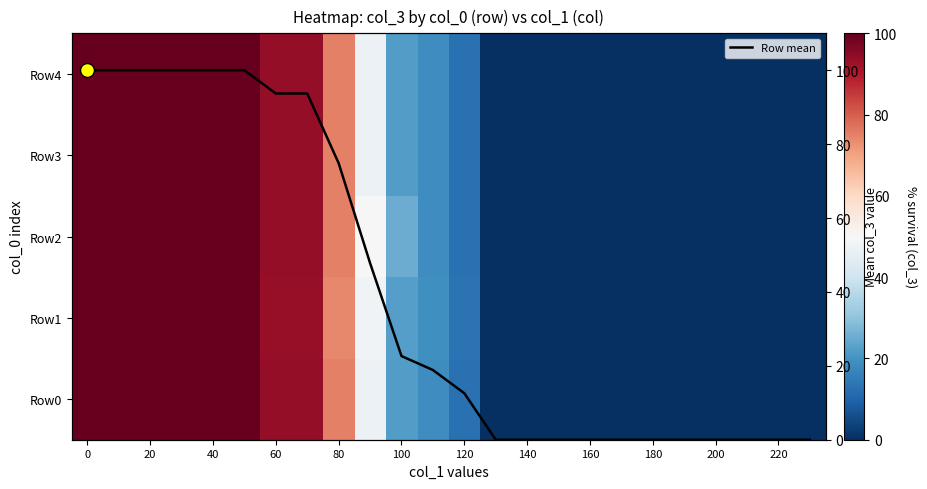

What is the difference between the second highest and minimum values in the Row0 series?

100.0